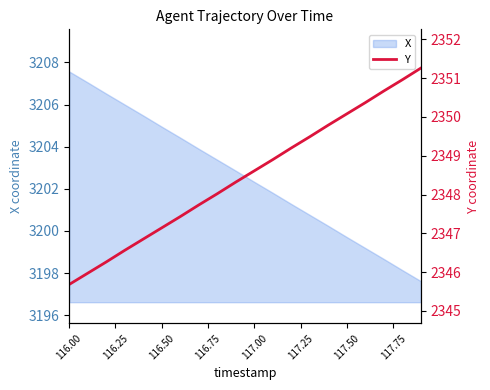

Which category has the highest value in the X series?

116.00